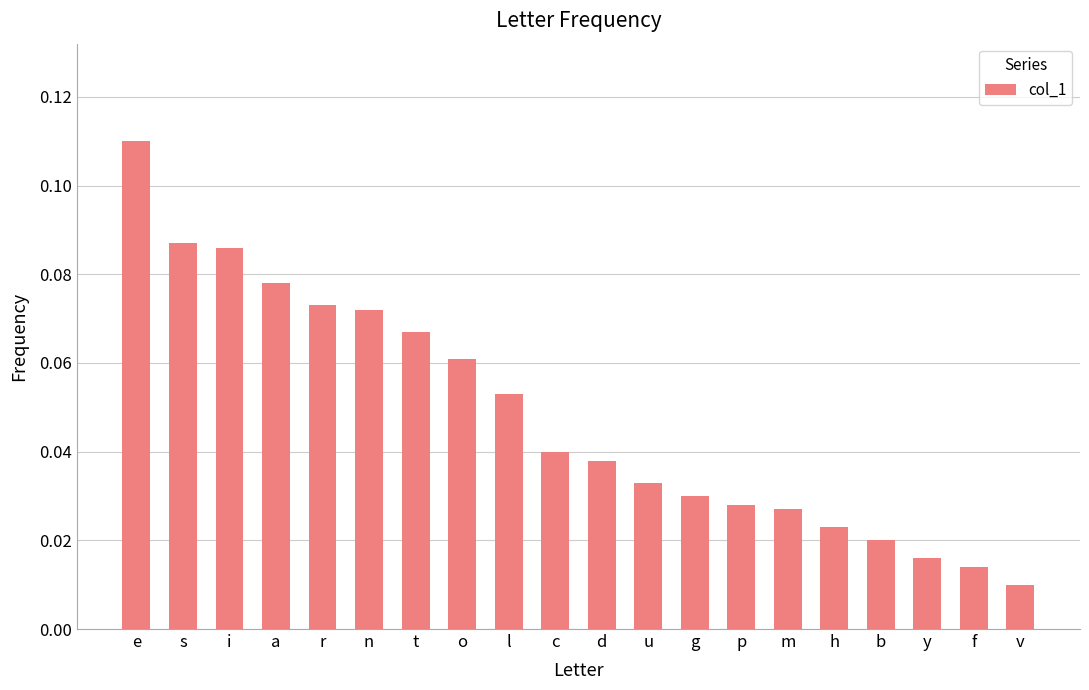

Where is the data nearest to the value 0?

v